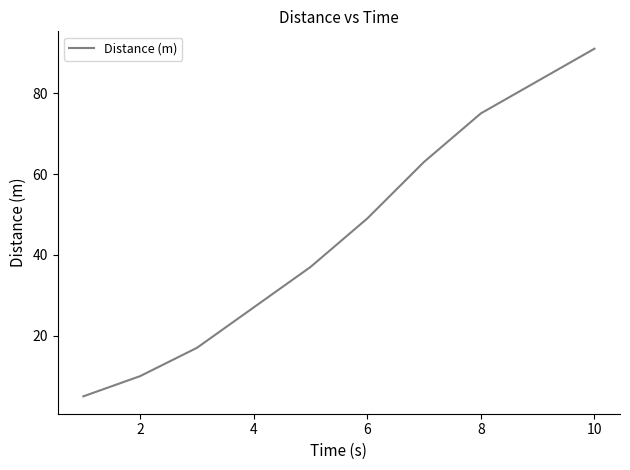

Reading left to right, extract all data points from this chart.

5	10	17	27	37	49	63	75	83	91